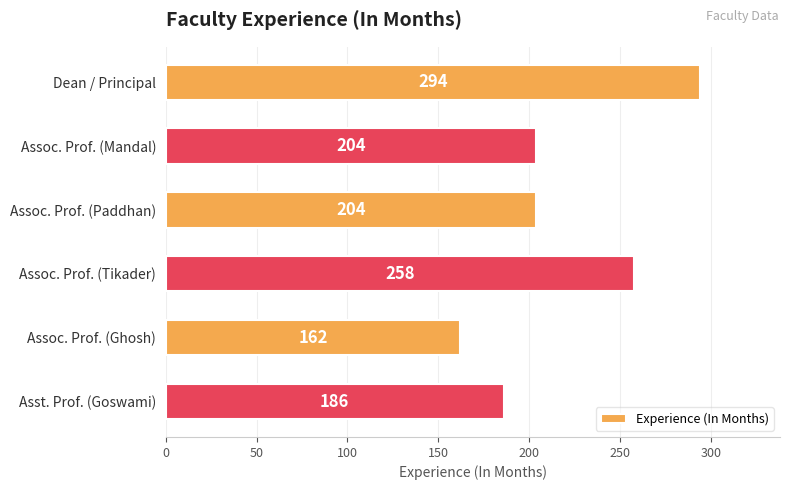

What is the maximum value shown in the chart?

294